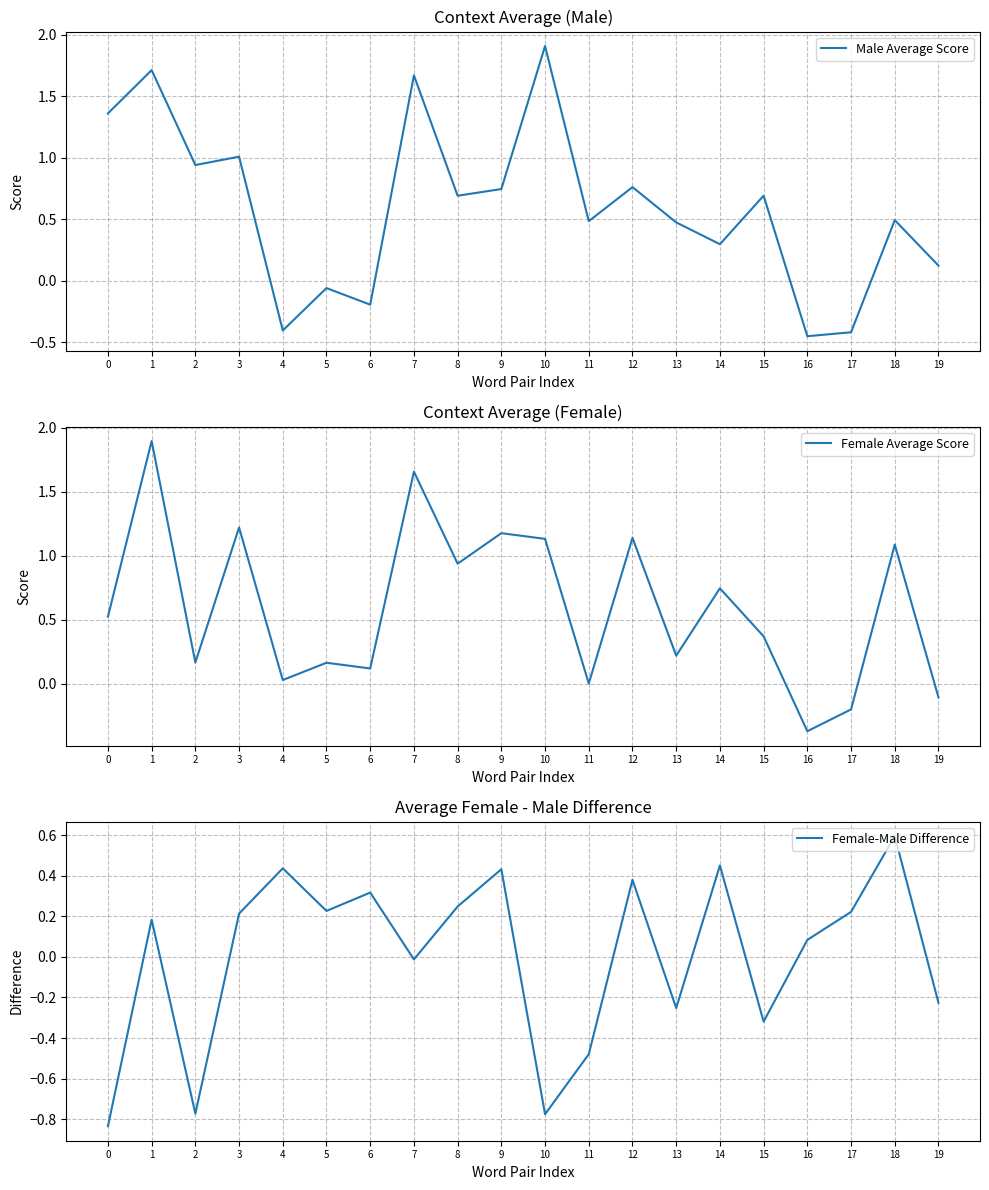

Which series changed the most between 1 and 5?

Male Average Score